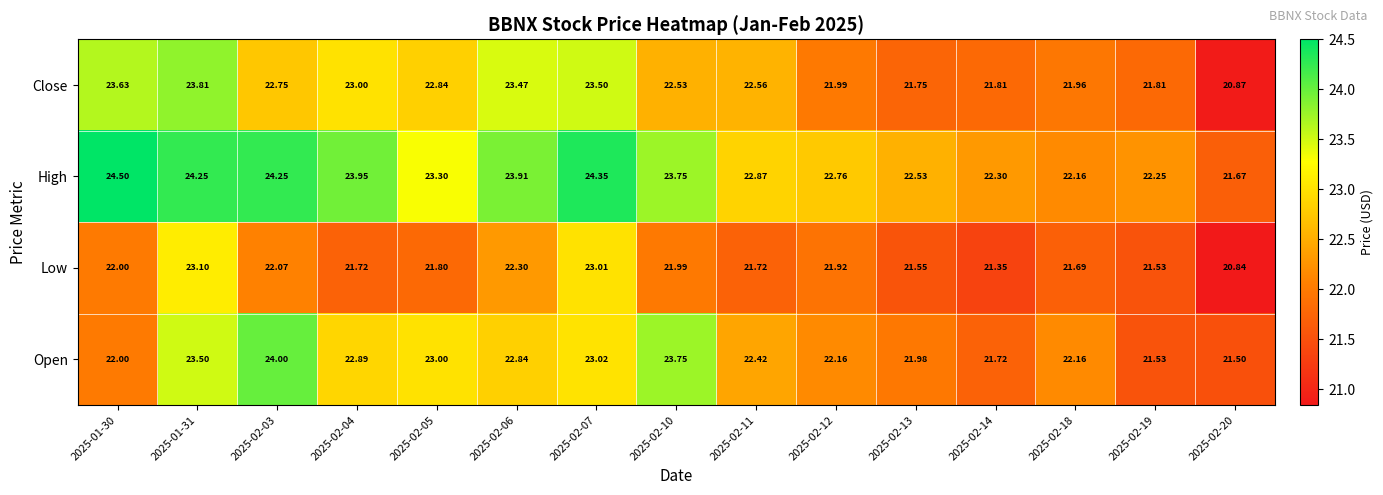

What is the smallest value displayed?

20.8